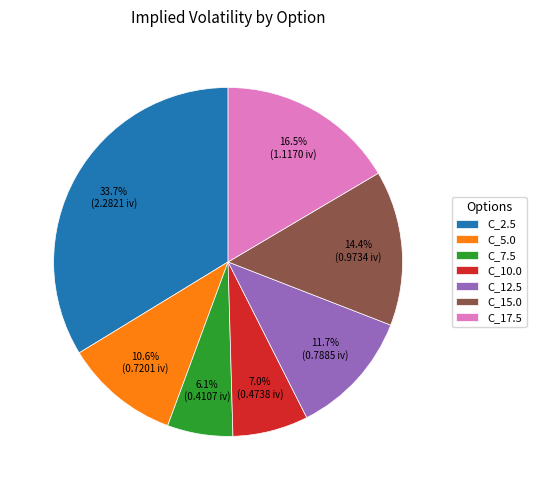

What percentage is NOT represented by C_17.5?

83.5%